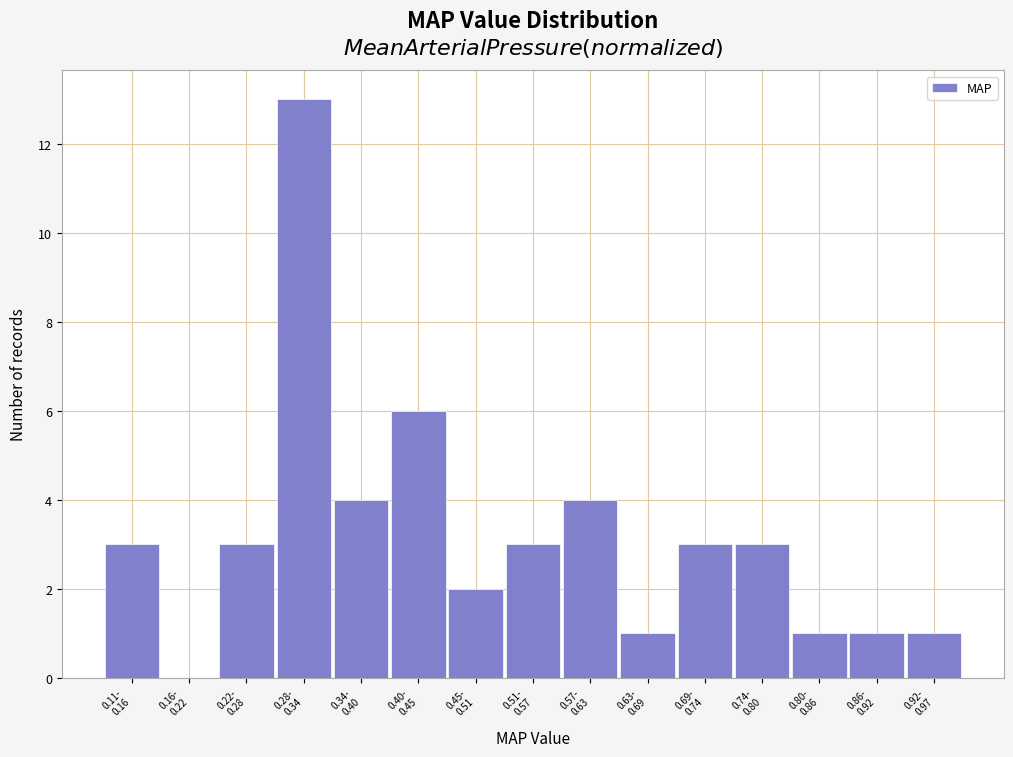

What is the sum of all values?

48